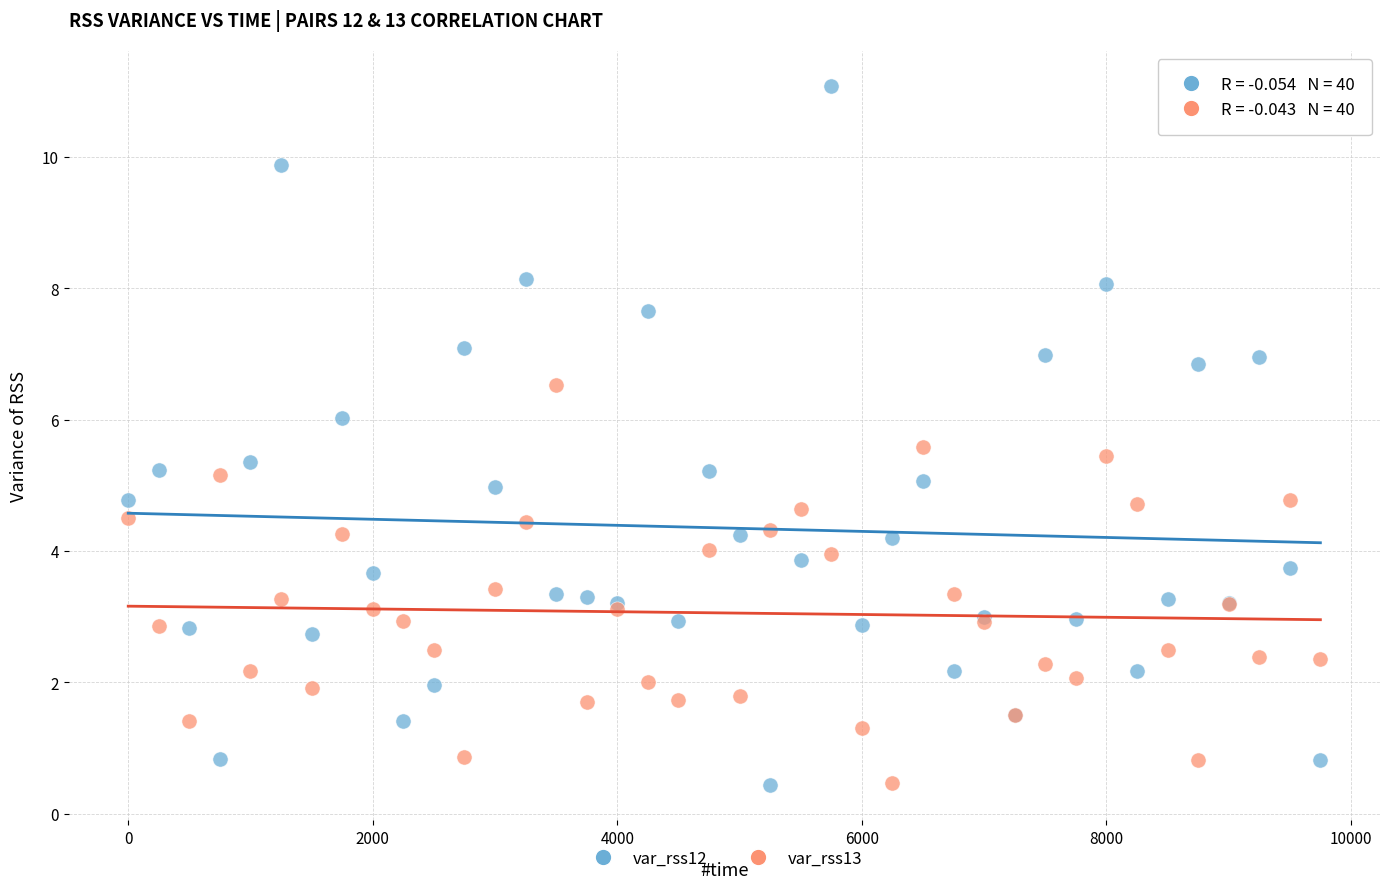

What are all the series names shown in the legend?

var_rss12, var_rss13